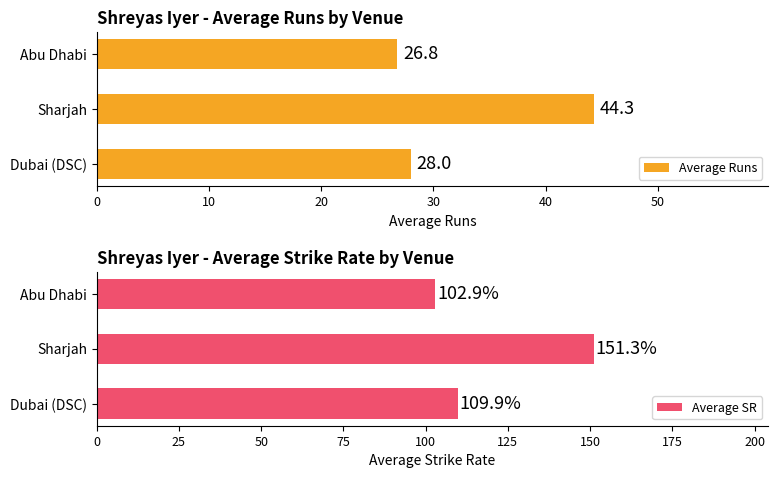

Is it true that Average Runs equals 58.3 at Sharjah?

False